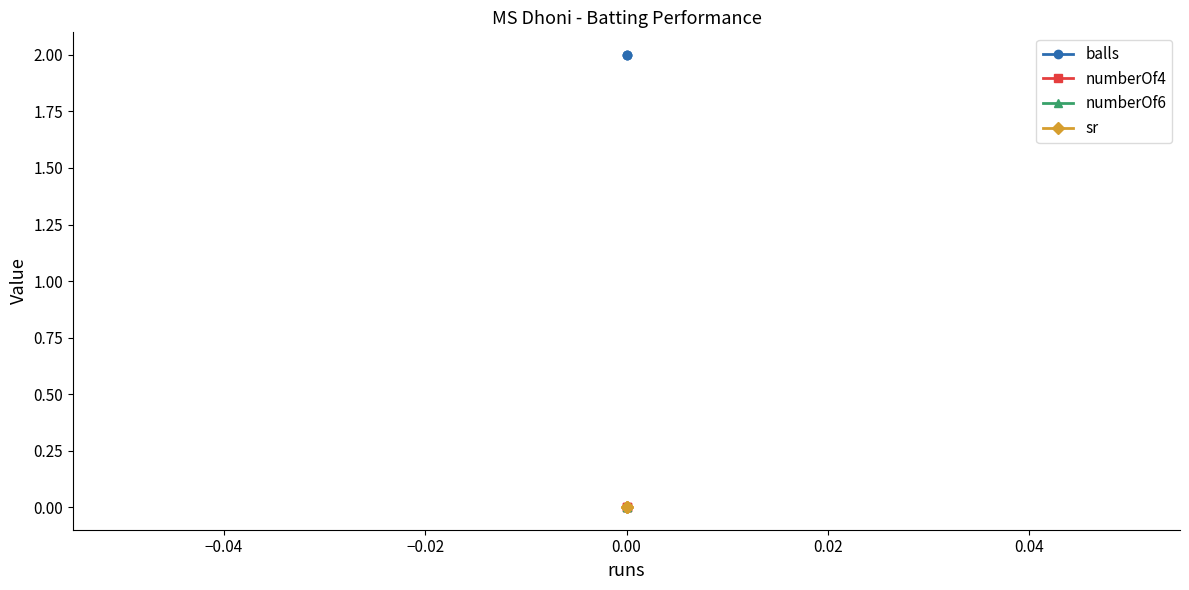

What is the average value of the balls series?

2